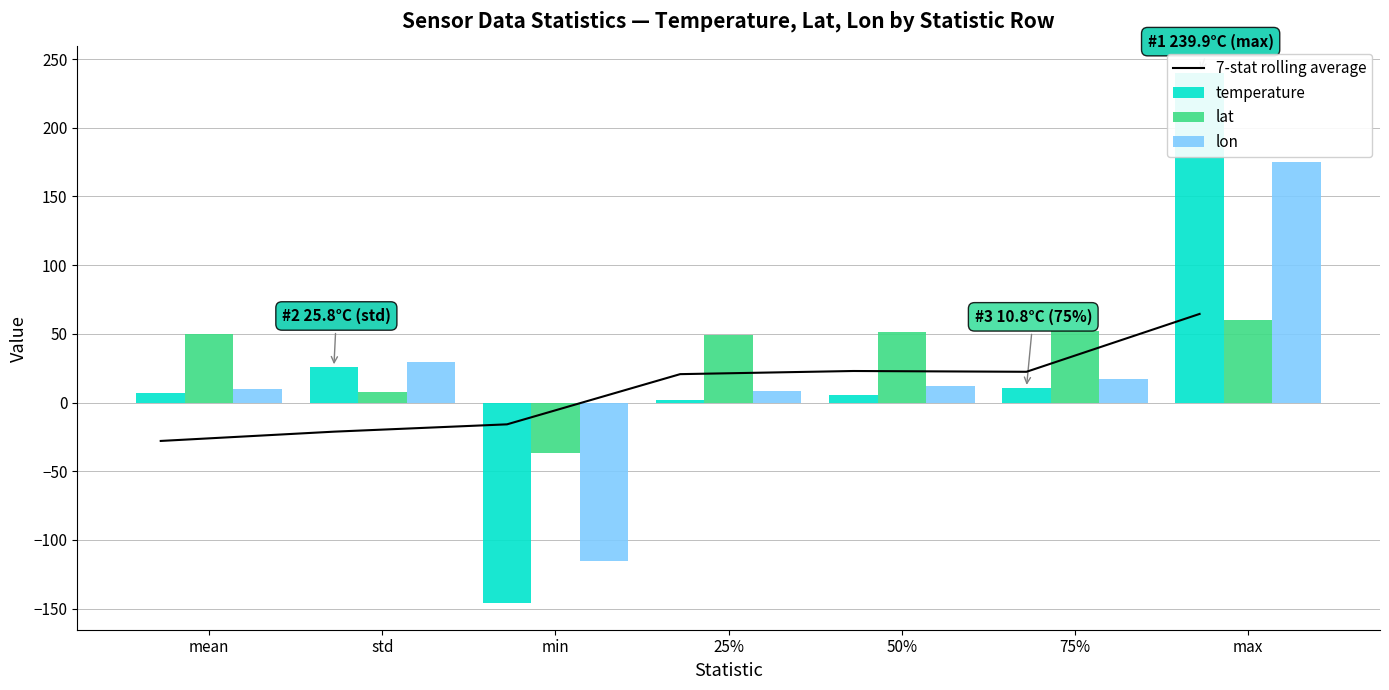

Is it true that 7-stat rolling average equals -6.3 at std?

False